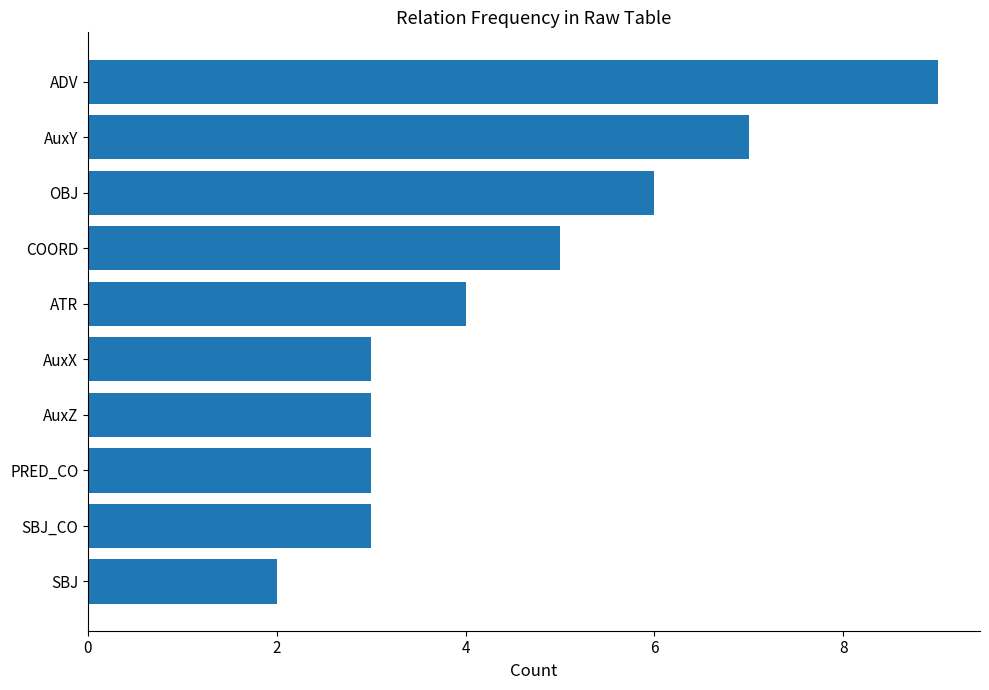

Count the number of categories in the chart.

10